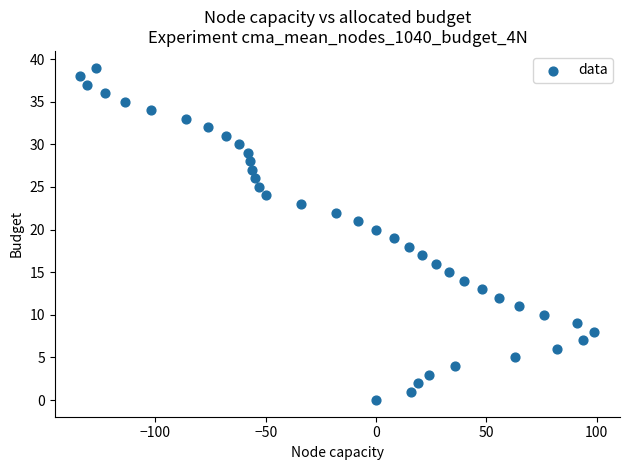

What is the range of Y values (max minus min)?

39